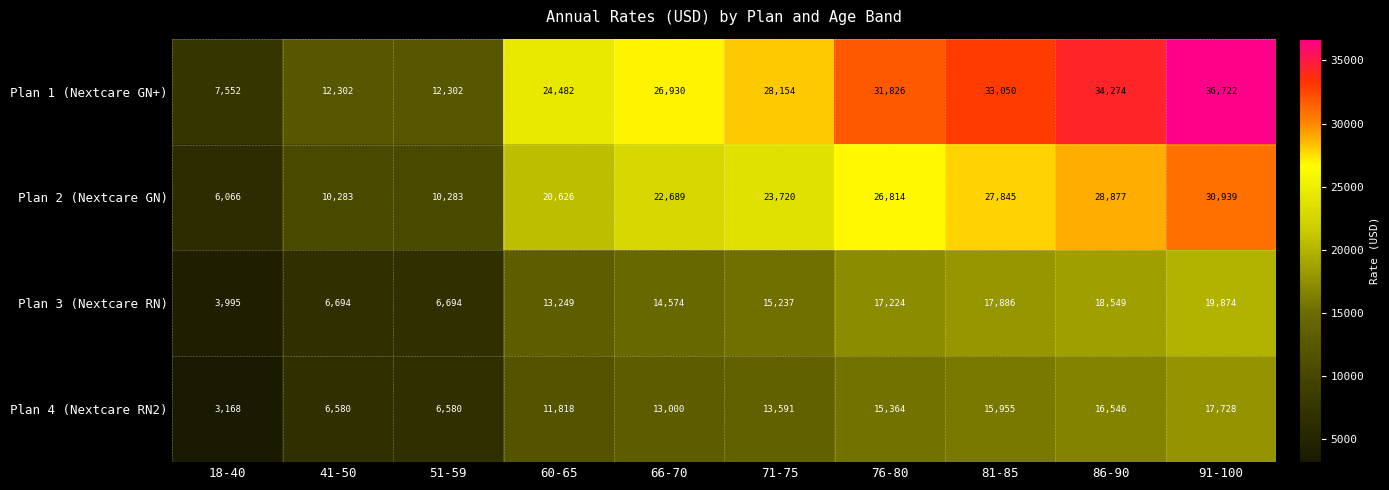

At how many categories does at least one series exceed 31147?

4